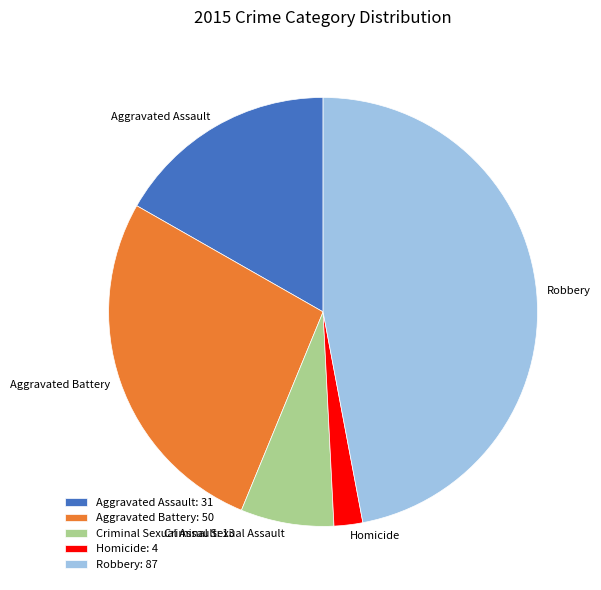

Do Homicide: 4 and Aggravated Assault: 31 together represent more than half of the pie?

No